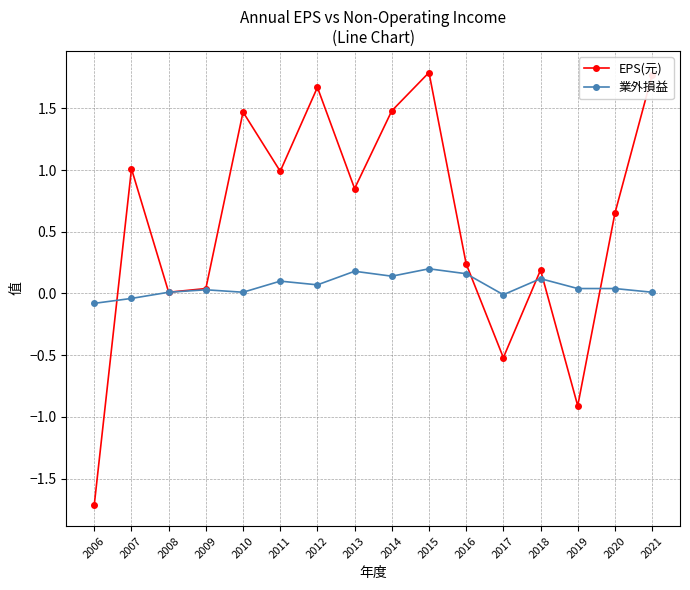

Is it true that EPS(元) equals 1.0 at 2011?

True